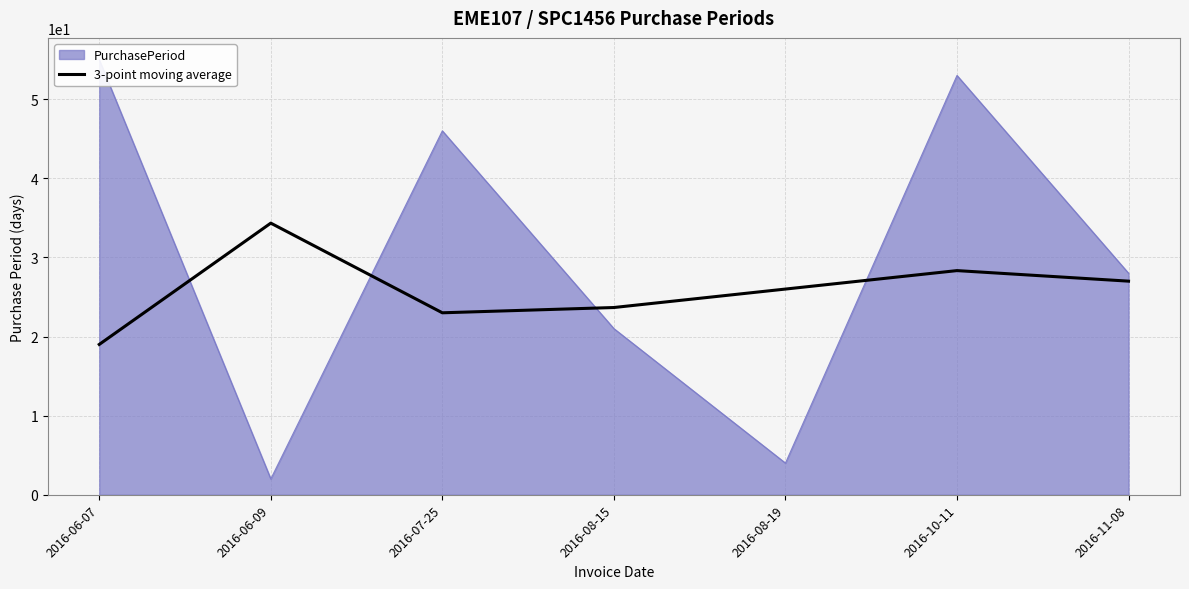

What position from the right is 2016-08-15?

4